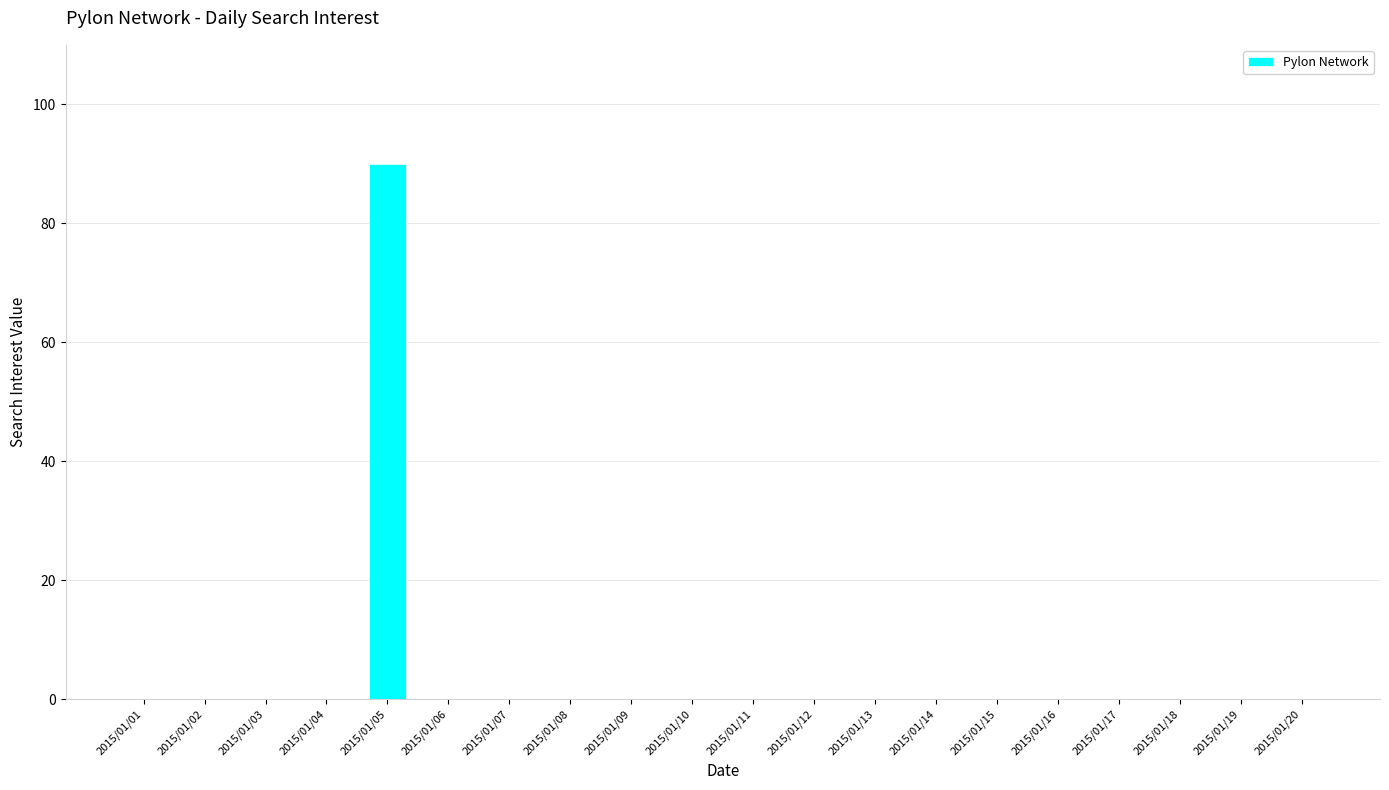

How many series are shown in this chart?

1